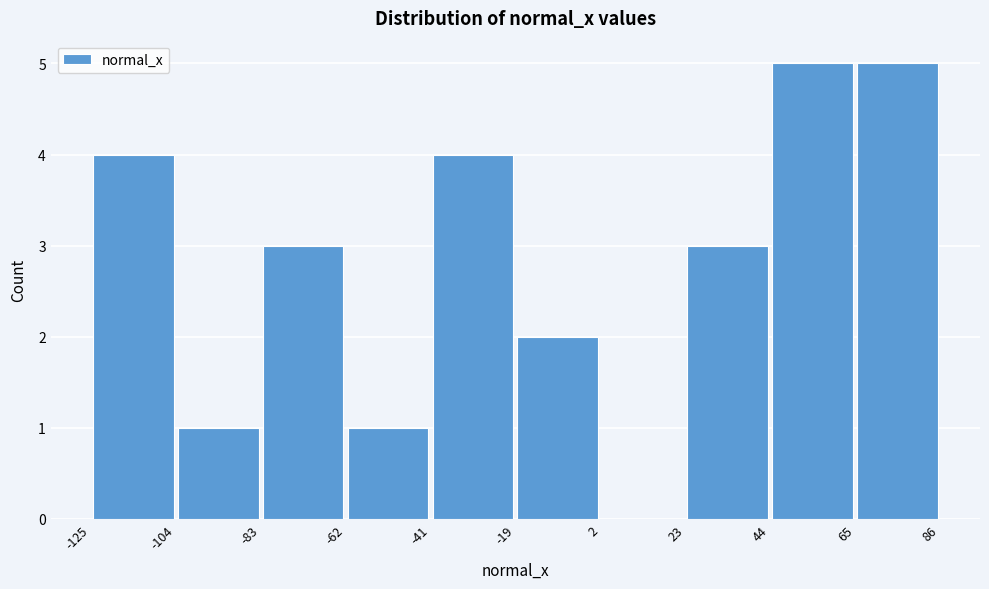

Reading left to right, list every bar in this chart as the range it spans on the x-axis followed by its height. The values are not printed on the chart, so give them approximately, as read against the axis.

-125 to -104: 4
-104 to -83: 1
-83 to -62: 3
-62 to -41: 1
-41 to -19: 4
-19 to 2: 2
2 to 23: 0
23 to 44: 3
44 to 65: 5
65 to 86: 5